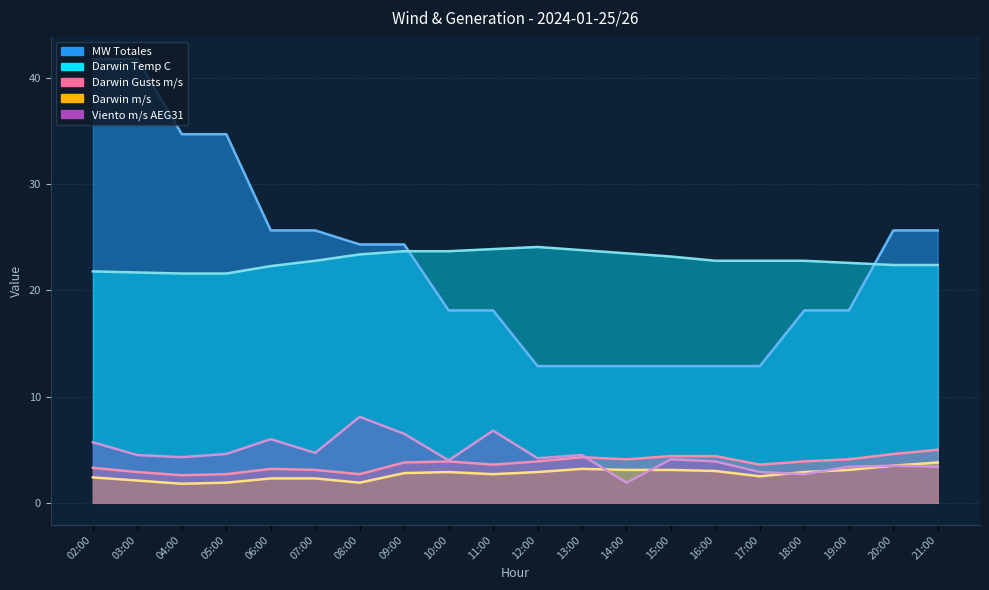

True or false: Darwin Gusts m/s and MW Totales intersect in this chart.

False